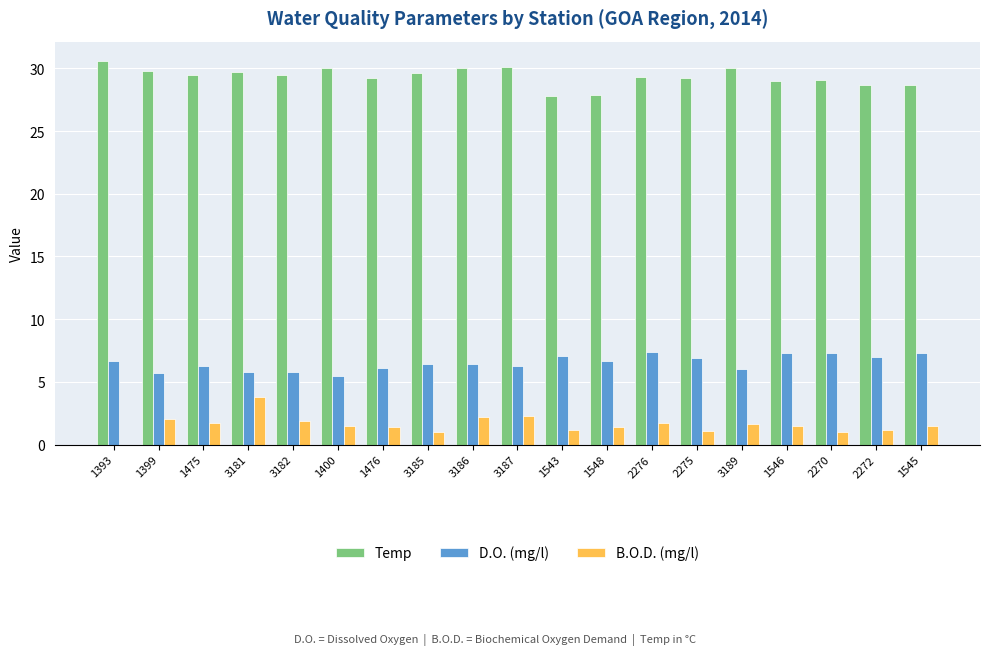

How many groups of bars are there?

19